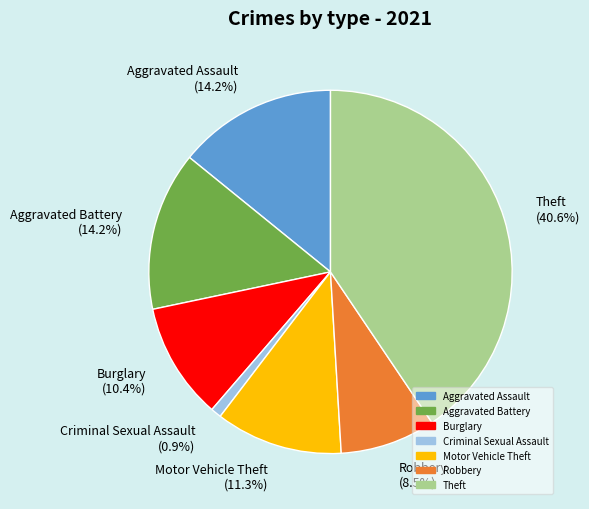

Count the number of slices in the pie.

7